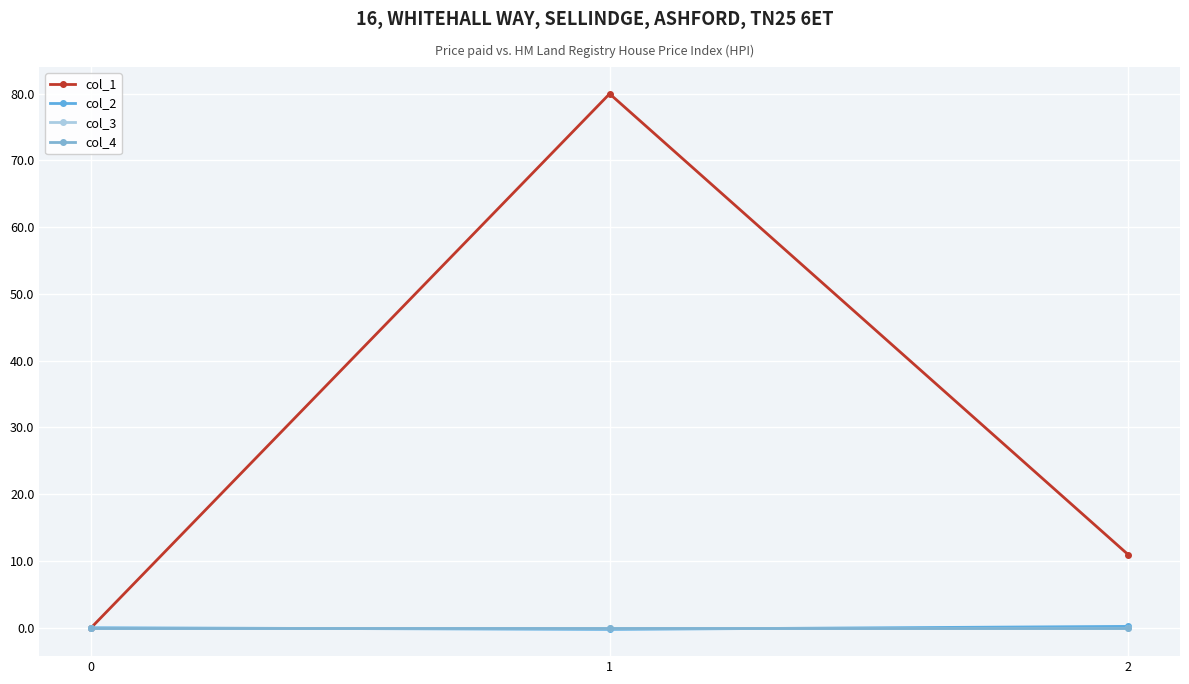

Count the col_2 values in the range 0 to 1.

2